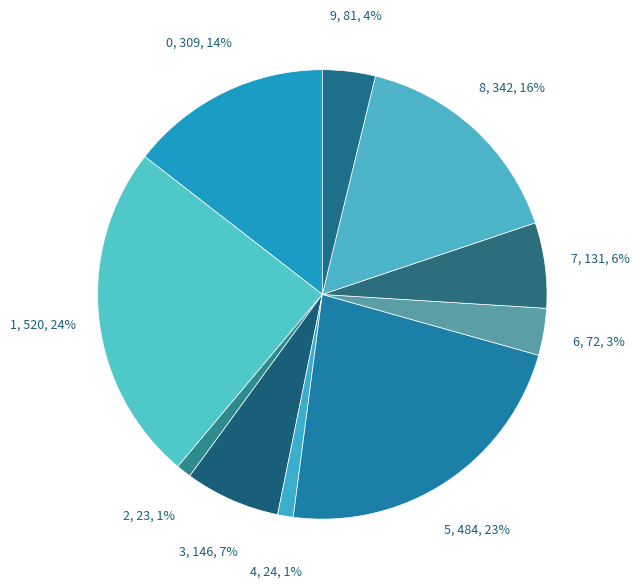

To the nearest percent, what percentage of the pie is 3?

7%